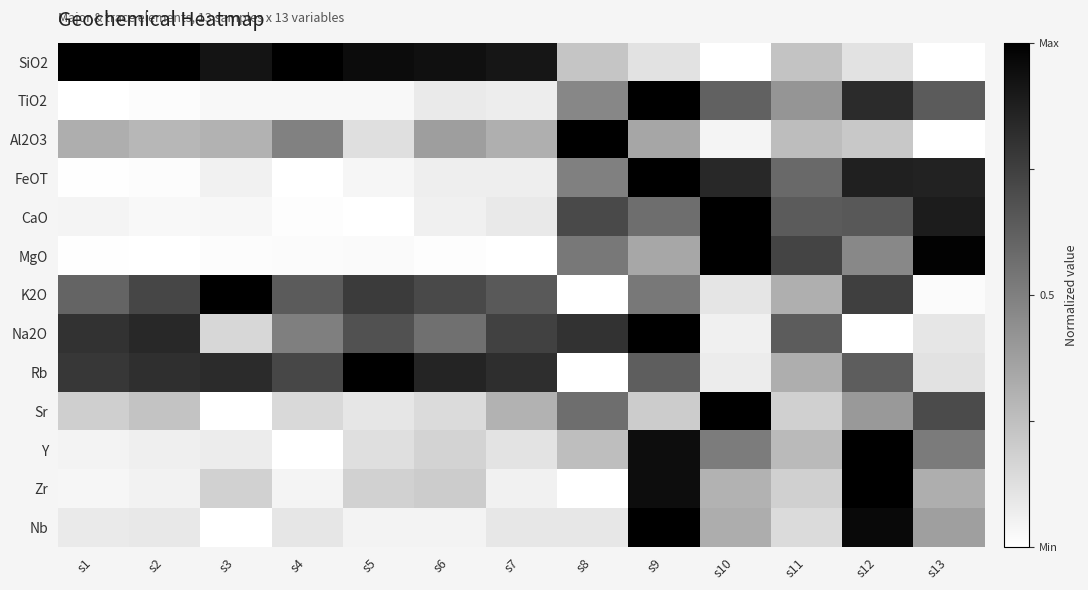

Reading right to left, transcribe all the data shown in this chart.

SiO2: s13=0.0	s12=0.1	s11=0.2	s10=0.0	s9=0.1	s8=0.2	s7=0.9	s6=0.9	s5=1.0	s4=1.0	s3=0.9	s2=1.0	s1=1.0
TiO2: s13=0.6	s12=0.8	s11=0.4	s10=0.6	s9=1.0	s8=0.5	s7=0.1	s6=0.1	s5=0.0	s4=0.0	s3=0.0	s2=0.0	s1=0.0
Al2O3: s13=0.0	s12=0.2	s11=0.3	s10=0.0	s9=0.3	s8=1.0	s7=0.3	s6=0.4	s5=0.1	s4=0.5	s3=0.3	s2=0.3	s1=0.3
FeOT: s13=0.9	s12=0.9	s11=0.6	s10=0.8	s9=1.0	s8=0.5	s7=0.1	s6=0.1	s5=0.0	s4=0.0	s3=0.1	s2=0.0	s1=0.0
CaO: s13=0.9	s12=0.7	s11=0.6	s10=1.0	s9=0.6	s8=0.7	s7=0.1	s6=0.1	s5=0.0	s4=0.0	s3=0.0	s2=0.0	s1=0.0
MgO: s13=1.0	s12=0.5	s11=0.7	s10=1.0	s9=0.3	s8=0.5	s7=0.0	s6=0.0	s5=0.0	s4=0.0	s3=0.0	s2=0.0	s1=0.0
K2O: s13=0.0	s12=0.8	s11=0.3	s10=0.1	s9=0.5	s8=0.0	s7=0.6	s6=0.7	s5=0.8	s4=0.6	s3=1.0	s2=0.7	s1=0.6
Na2O: s13=0.1	s12=0.0	s11=0.6	s10=0.1	s9=1.0	s8=0.8	s7=0.7	s6=0.6	s5=0.7	s4=0.5	s3=0.2	s2=0.8	s1=0.8
Rb: s13=0.1	s12=0.6	s11=0.3	s10=0.1	s9=0.6	s8=0.0	s7=0.8	s6=0.9	s5=1.0	s4=0.7	s3=0.8	s2=0.8	s1=0.8
Sr: s13=0.7	s12=0.4	s11=0.2	s10=1.0	s9=0.2	s8=0.6	s7=0.3	s6=0.1	s5=0.1	s4=0.2	s3=0.0	s2=0.2	s1=0.2
Y: s13=0.5	s12=1.0	s11=0.3	s10=0.5	s9=0.9	s8=0.3	s7=0.1	s6=0.2	s5=0.1	s4=0.0	s3=0.1	s2=0.1	s1=0.0
Zr: s13=0.3	s12=1.0	s11=0.2	s10=0.3	s9=0.9	s8=0.0	s7=0.1	s6=0.2	s5=0.2	s4=0.0	s3=0.2	s2=0.1	s1=0.0
Nb: s13=0.4	s12=1.0	s11=0.1	s10=0.3	s9=1.0	s8=0.1	s7=0.1	s6=0.0	s5=0.0	s4=0.1	s3=0.0	s2=0.1	s1=0.1